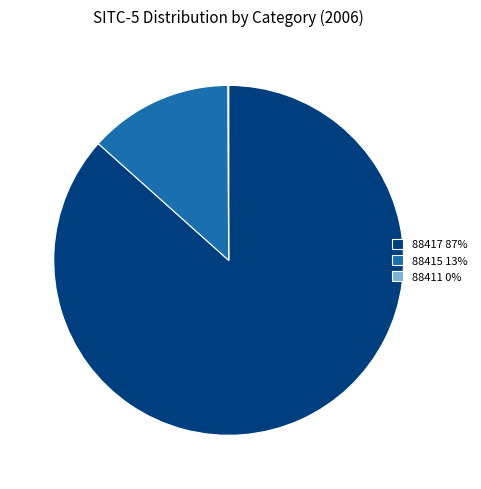

Is there a majority slice in this chart?

Yes